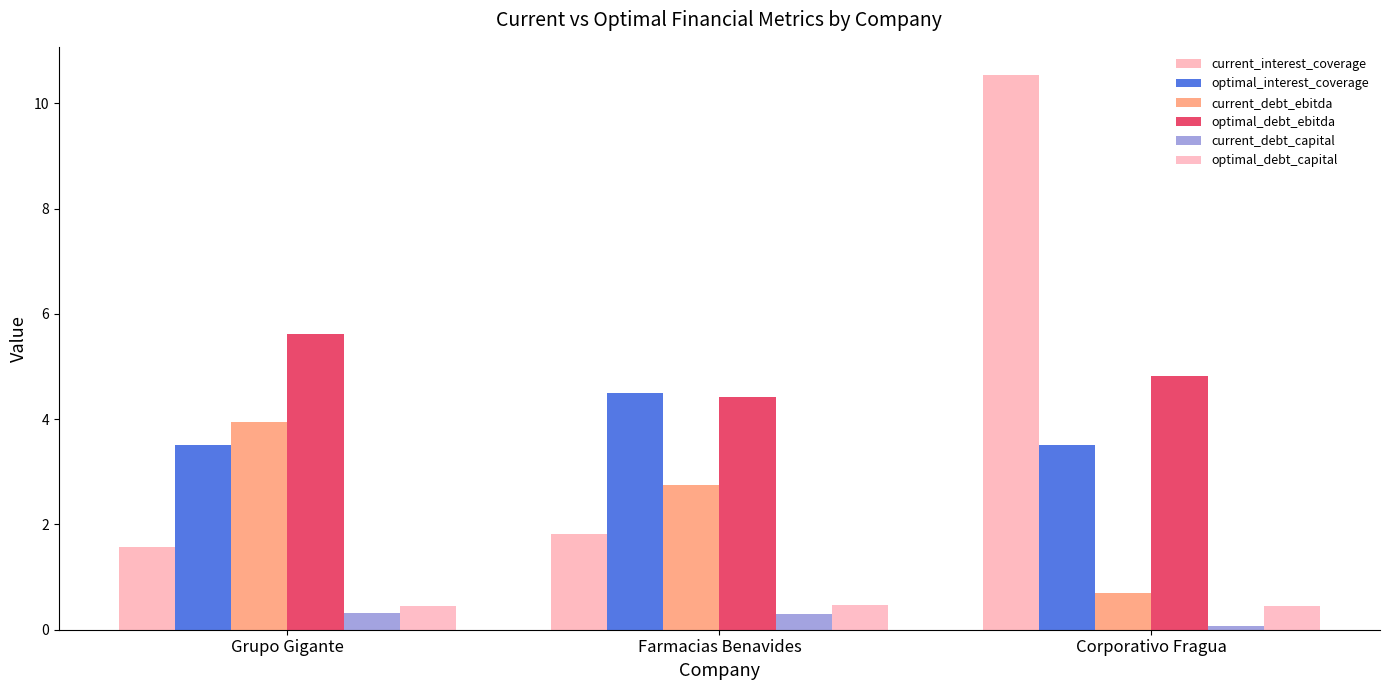

Reading right to left, transcribe all the data shown in this chart.

current_interest_coverage: 10.5	1.8	1.6
optimal_interest_coverage: 3.5	4.5	3.5
current_debt_ebitda: 0.7	2.8	4.0
optimal_debt_ebitda: 4.8	4.4	5.6
current_debt_capital: 0.1	0.3	0.3
optimal_debt_capital: 0.5	0.5	0.5